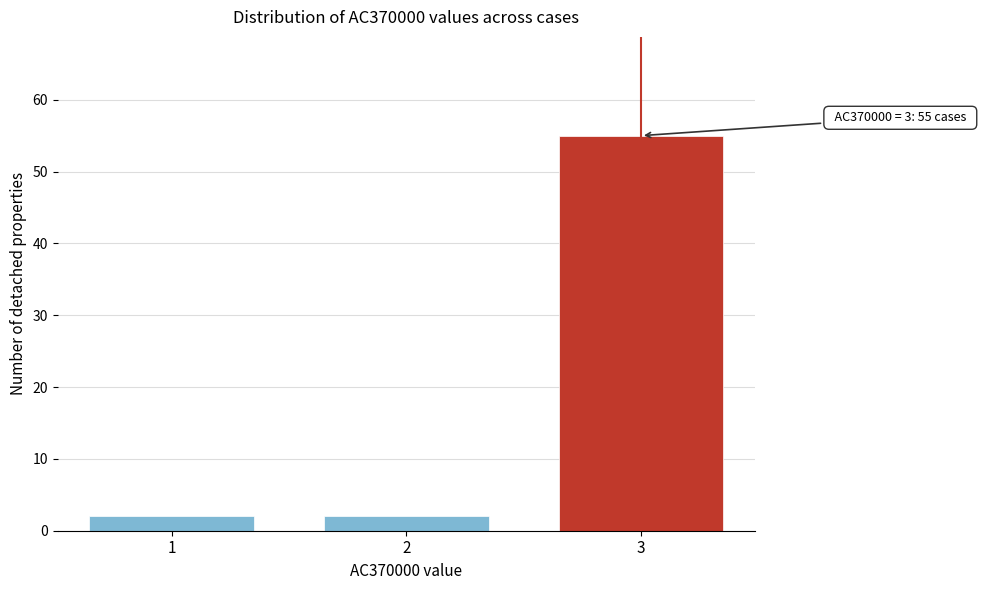

Reading left to right, what are all the values shown in this chart?

2	2	55